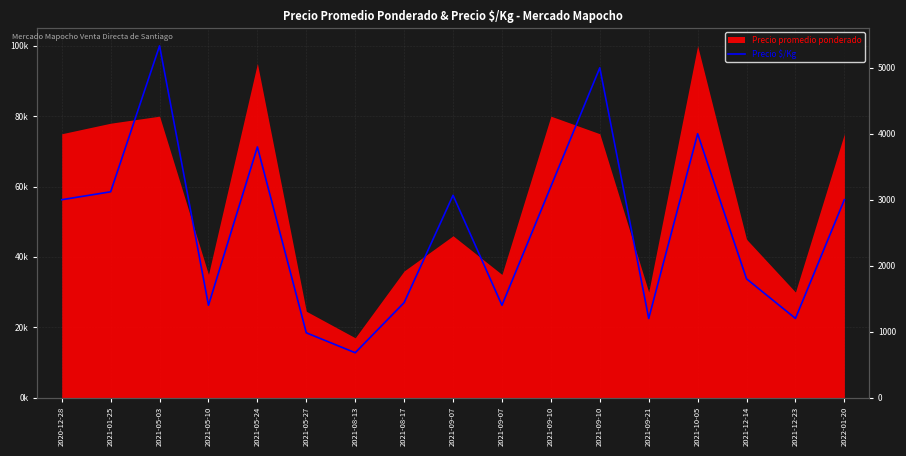

The chart shows a value of 1440 at 2021-08-17. True or false?

True